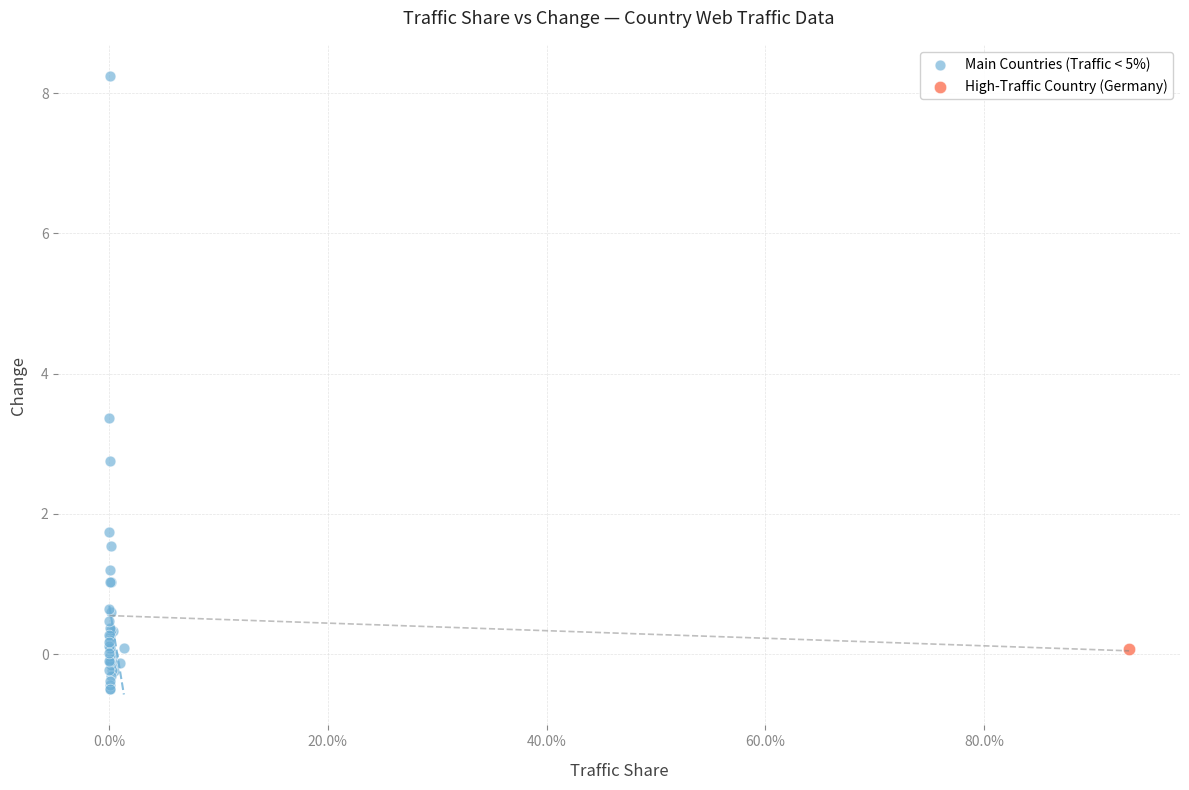

What are all the series names shown in the legend?

Main Countries (Traffic < 5%), High-Traffic Country (Germany)